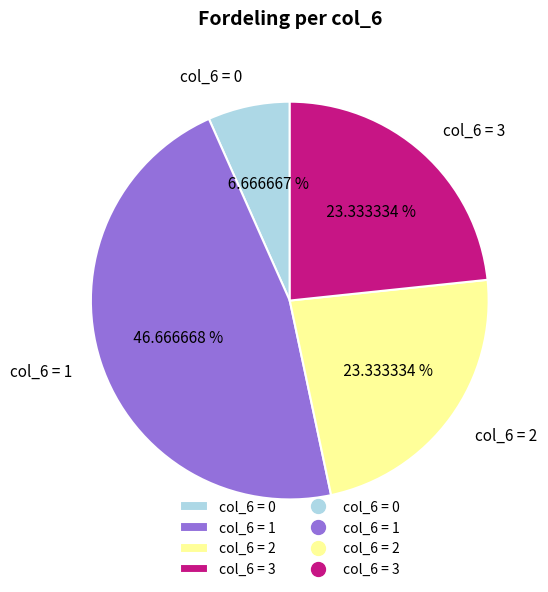

Which slice is the largest?

col_6 = 1